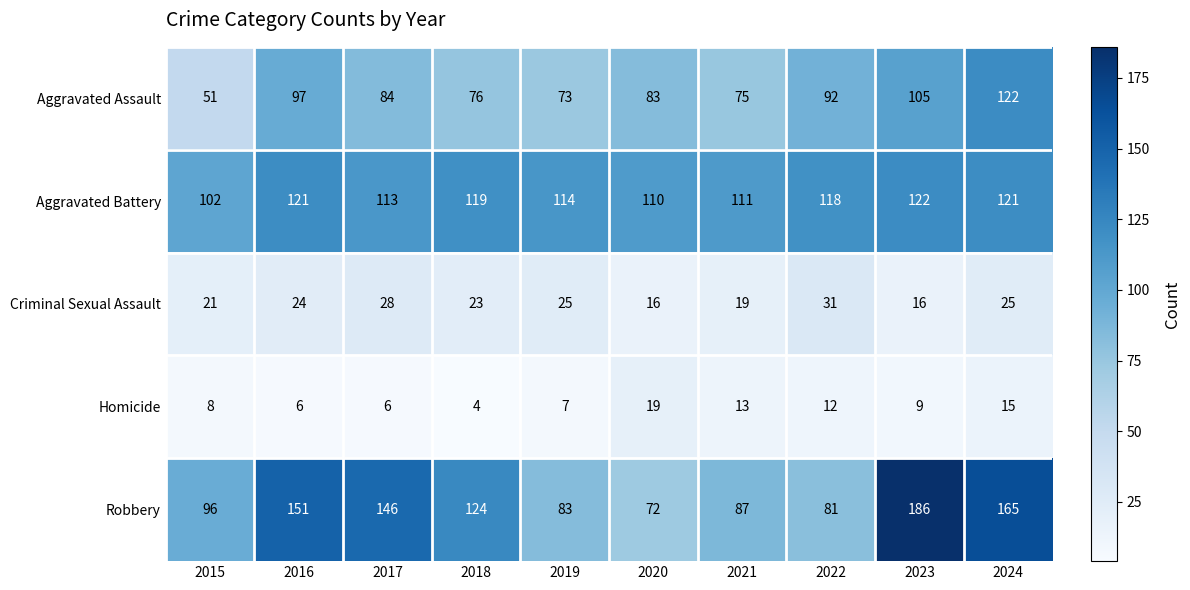

What is the difference between the highest and lowest values at 2020?

94